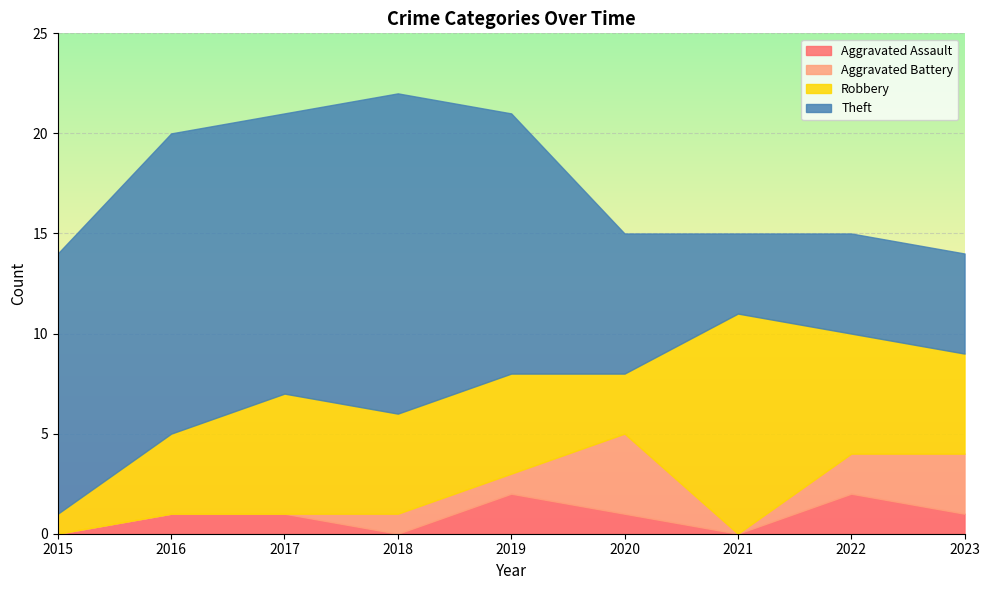

At which category does the chart reach its minimum across all series?

2015